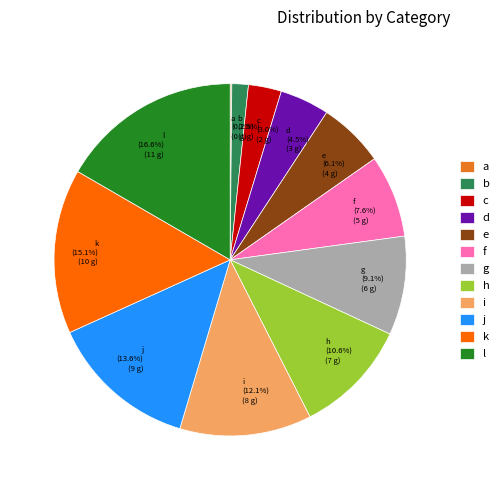

Is there any slice that represents more than half of the pie?

No